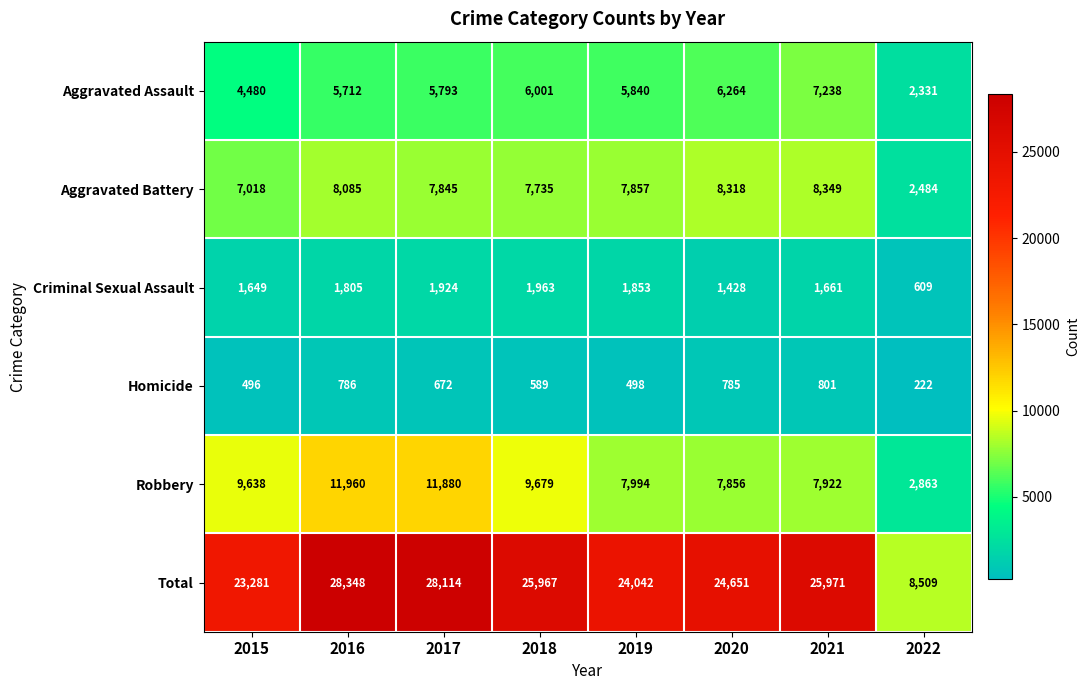

At 2018, list the series in order from smallest to largest.

Homicide, Criminal Sexual Assault, Aggravated Assault, Aggravated Battery, Robbery, Total